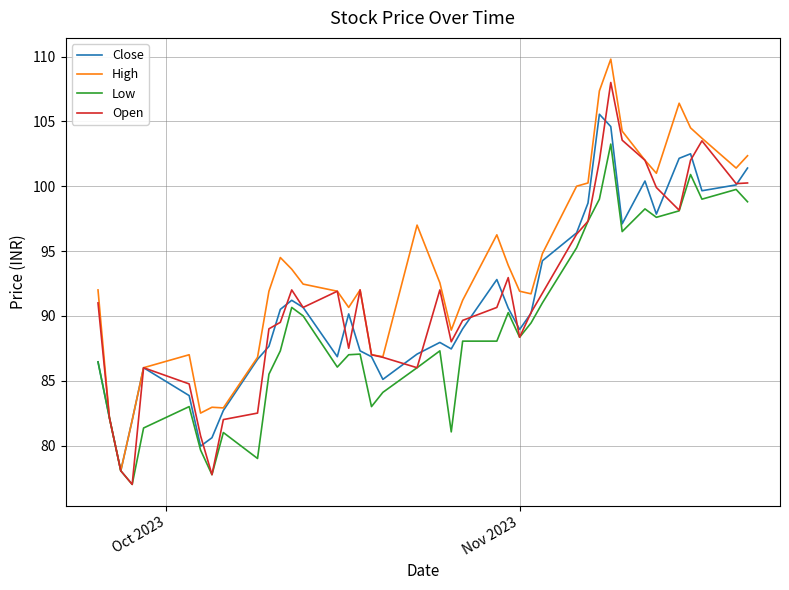

What is the lowest value of the Low series?

77.0